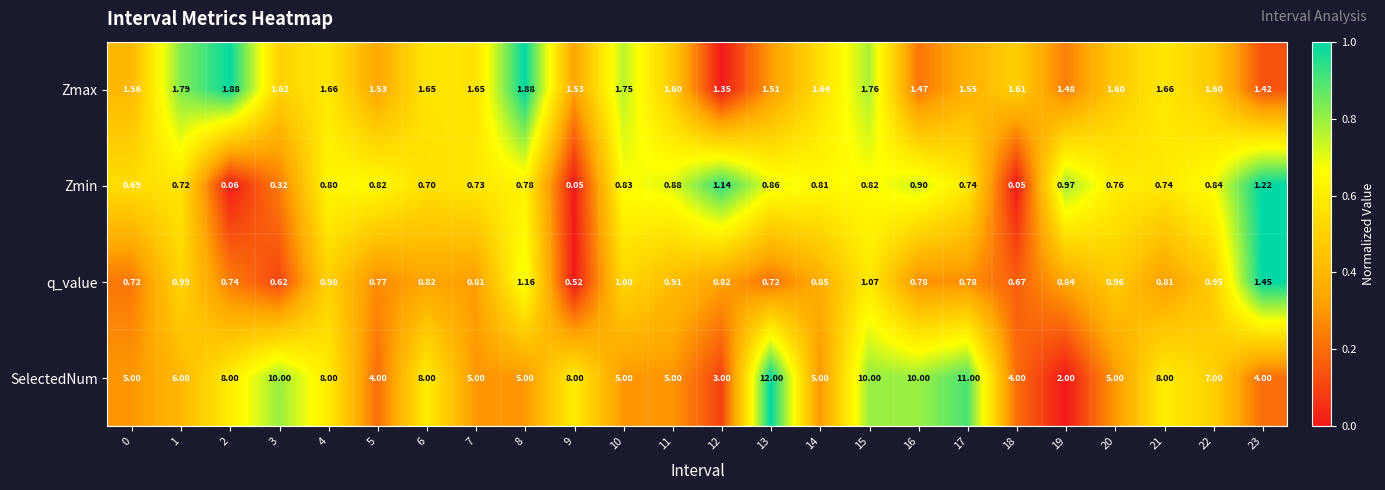

Which series has the largest total across all categories?

SelectedNum